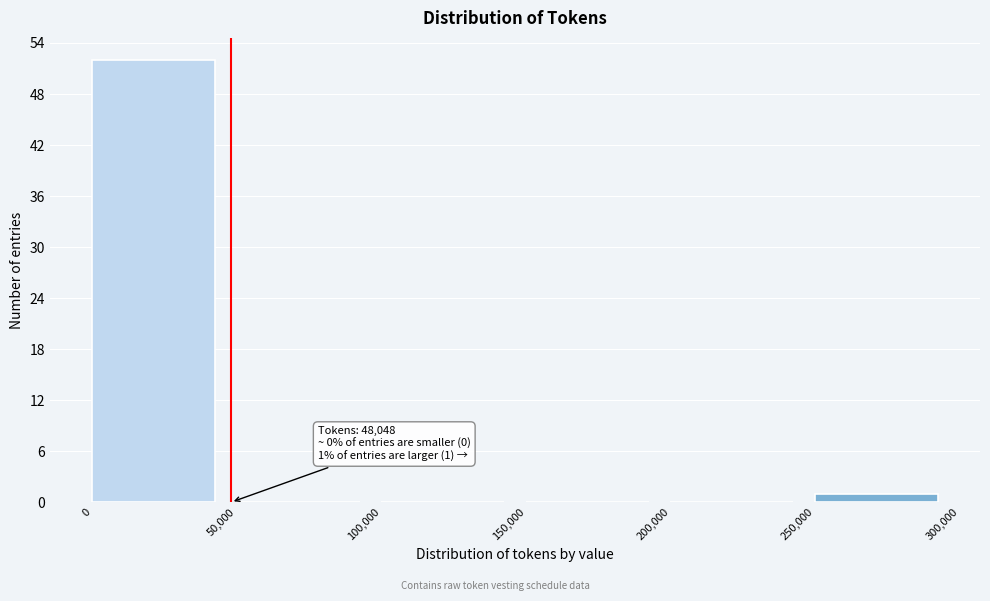

Which range on the x-axis has the tallest bar?

0 to 50,000